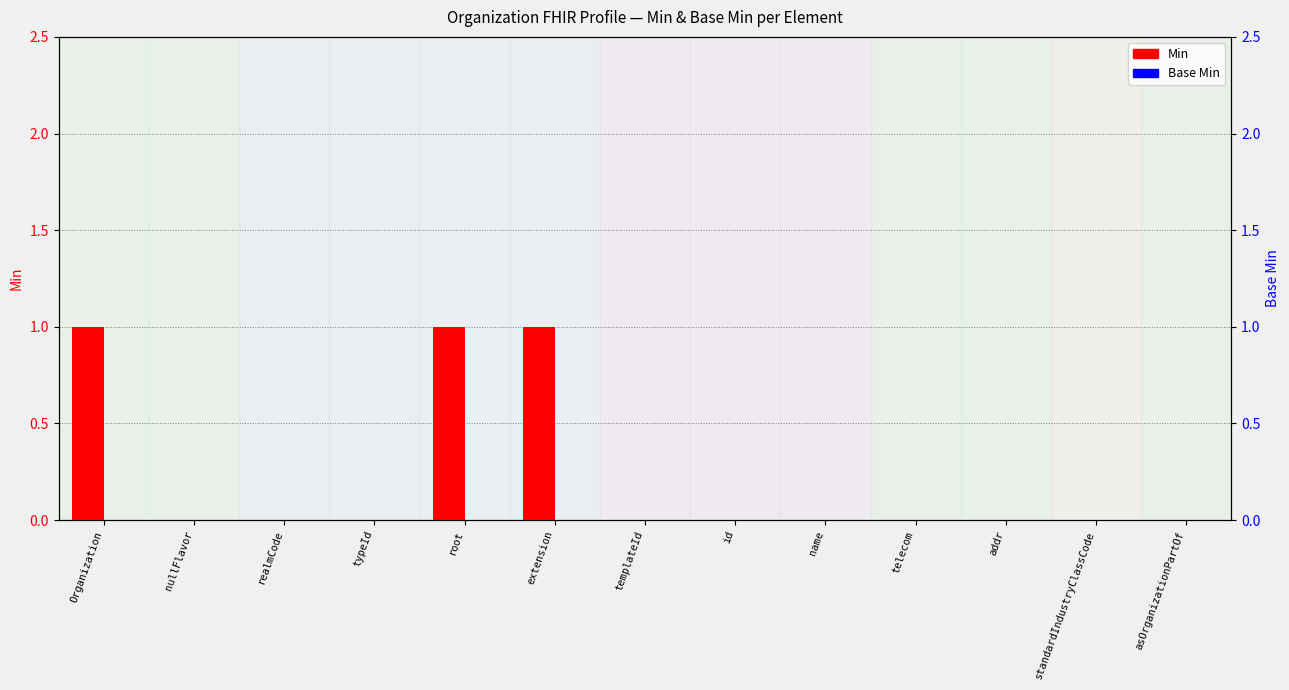

Does the chart contain any negative values?

No